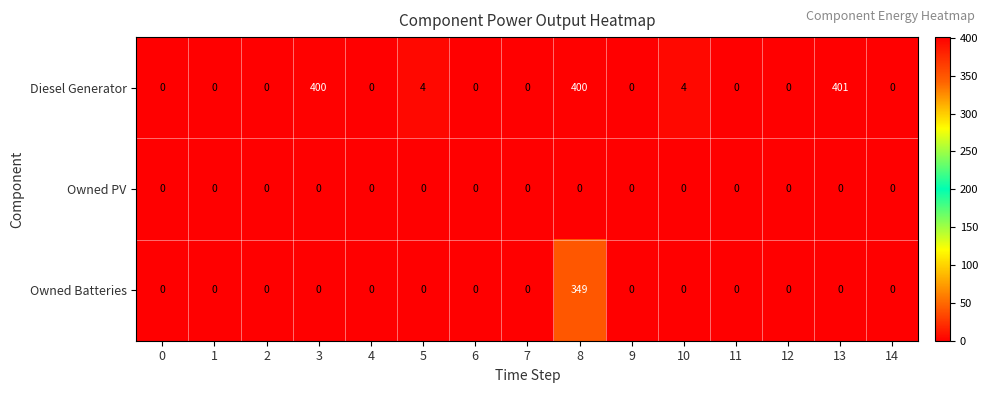

Which series has the largest total across all categories?

Diesel Generator